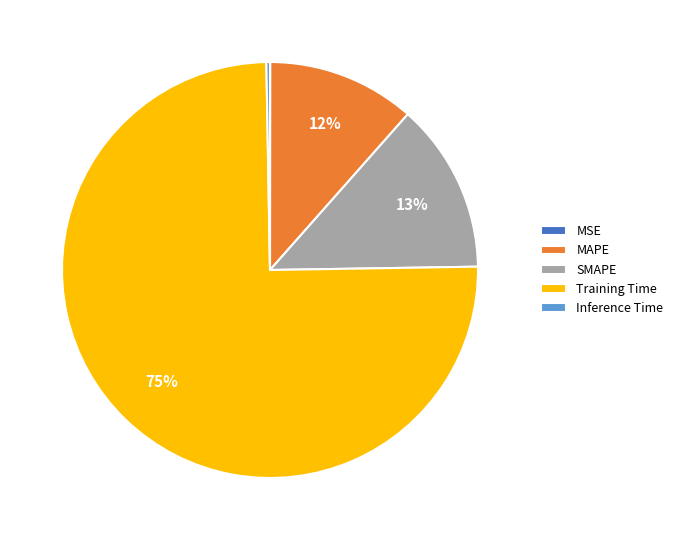

The SMAPE slice represents 23% of the pie. True or false?

False